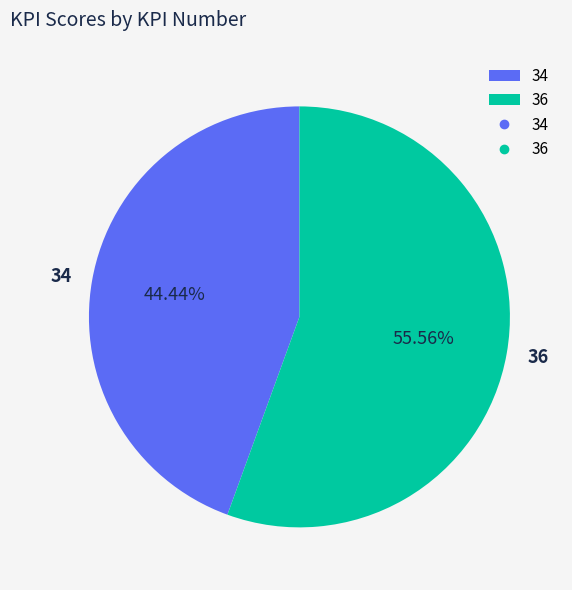

Is it true that 34 is 44% of the pie?

True